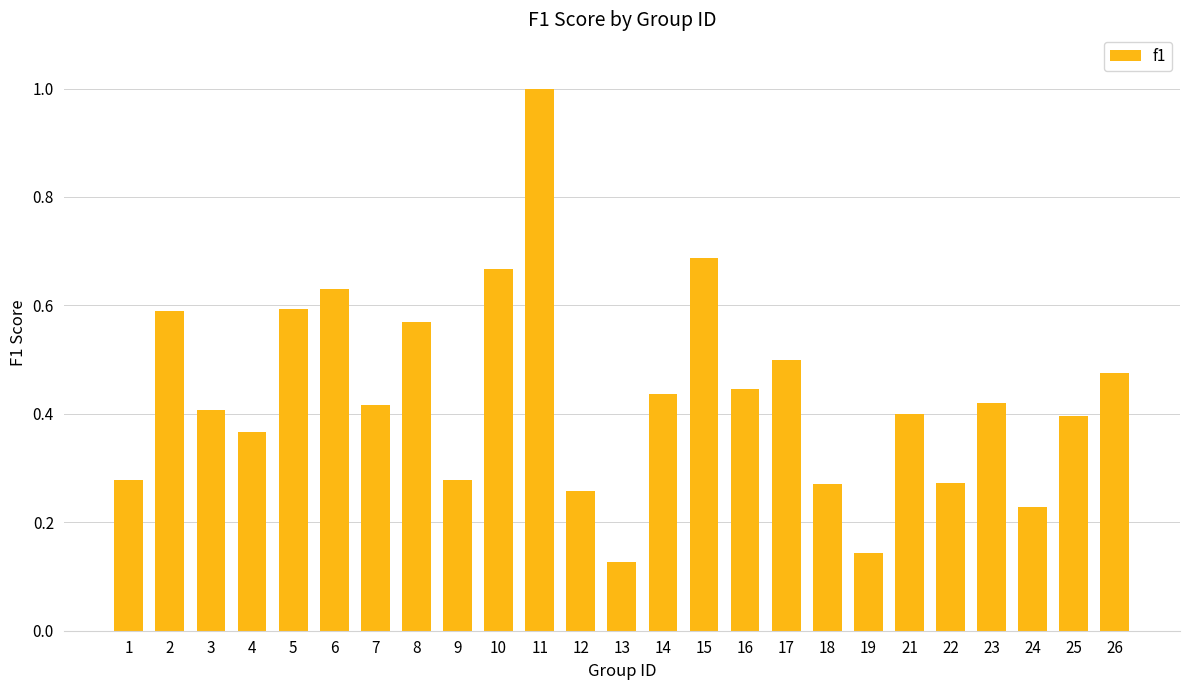

The value at 6 is 0.6. True or false?

True